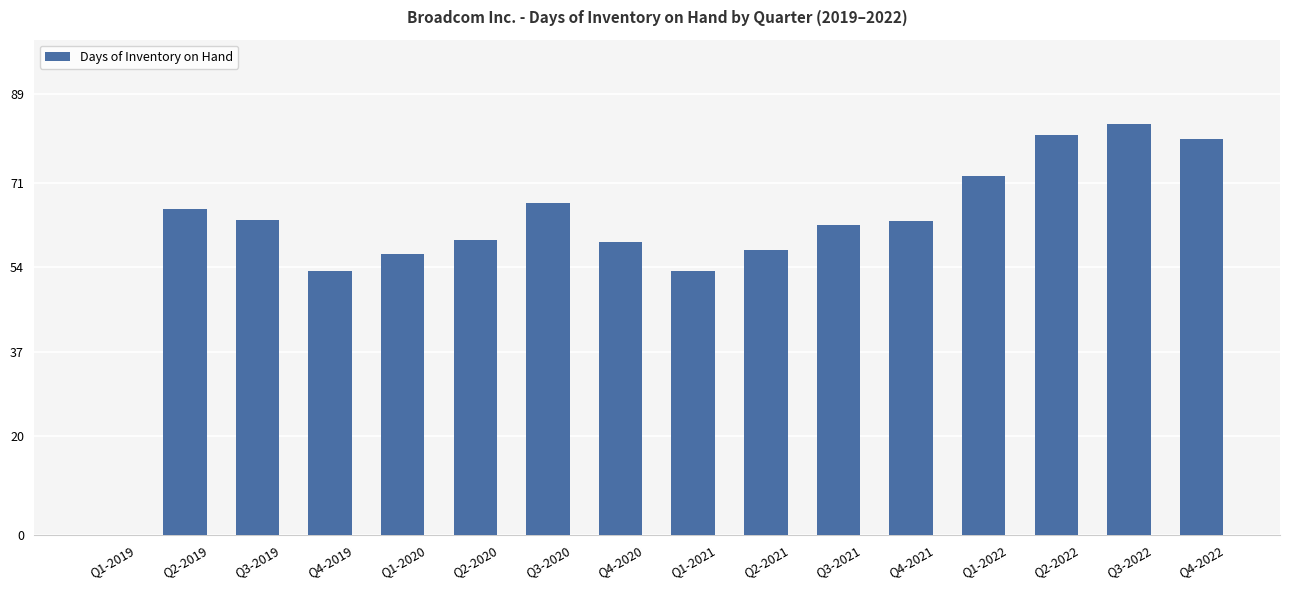

Which has a higher value, Q4-2019 or Q3-2020?

Q3-2020